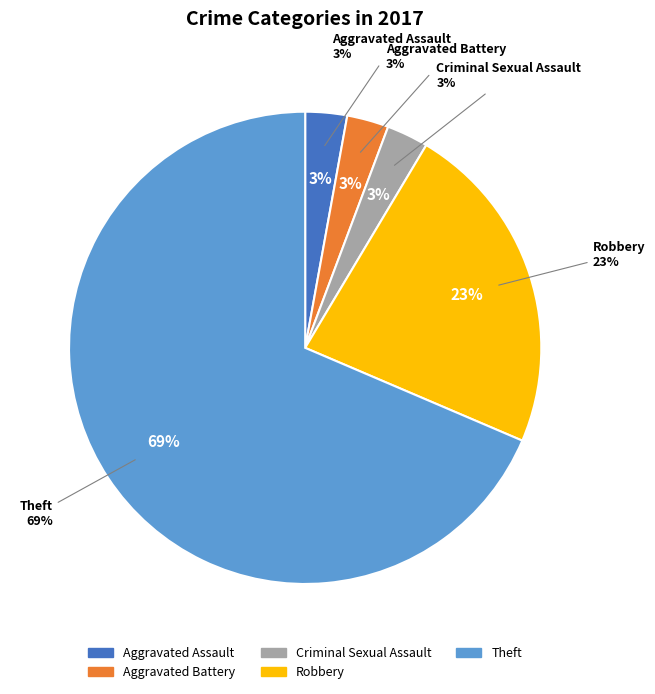

To the nearest percent, what is the difference between the Theft and Aggravated Assault slice percentages?

66%